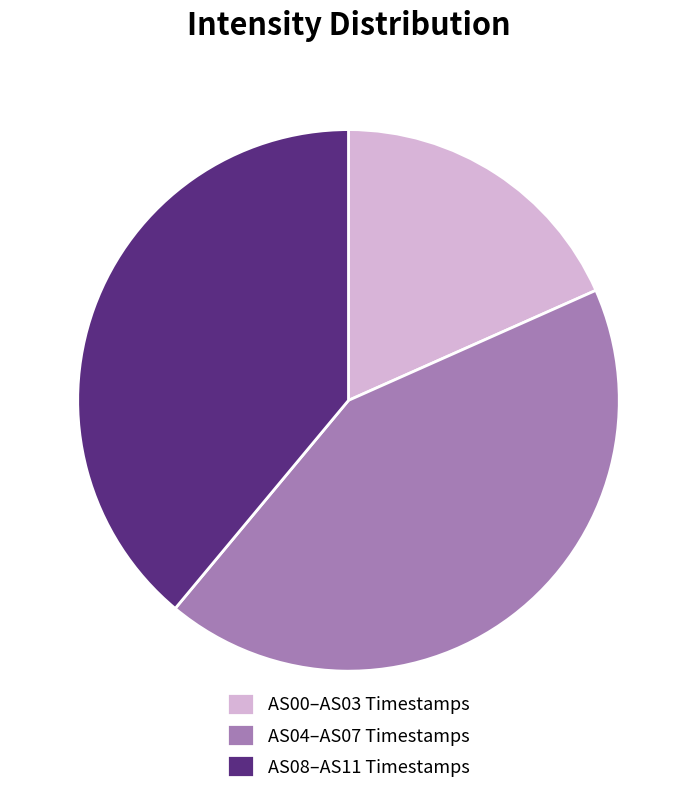

Which slice is the largest?

AS04–AS07 Timestamps